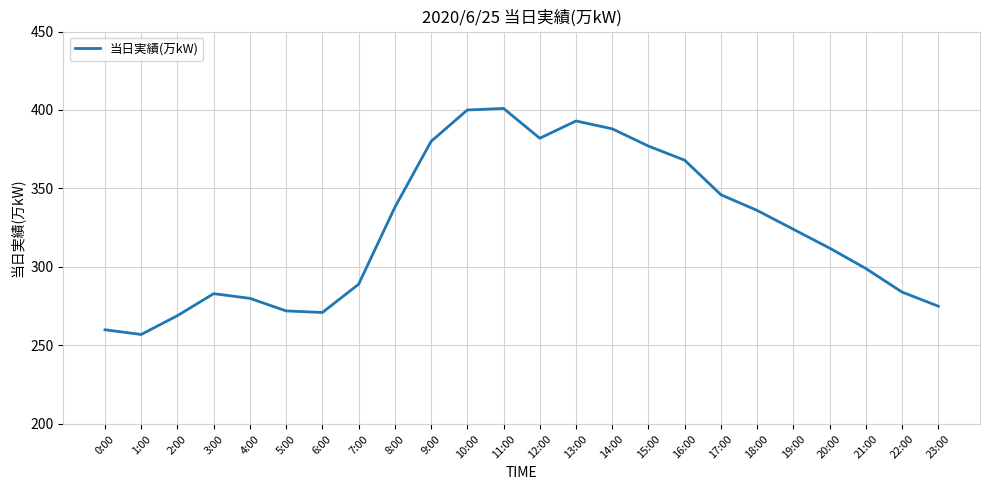

What is the average value?

324